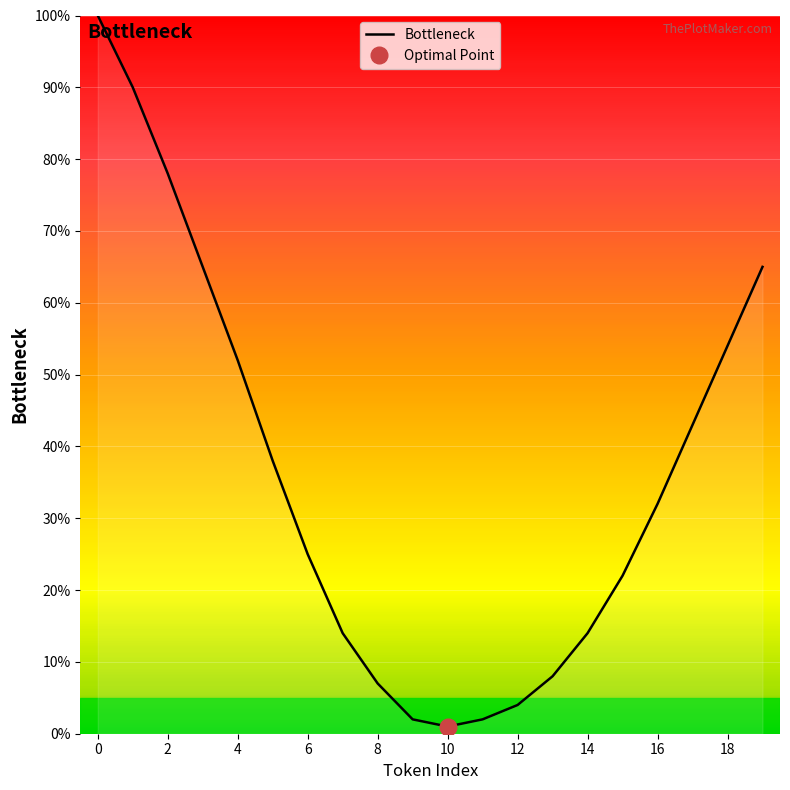

Where is Bottleneck nearest to the value 50?

4